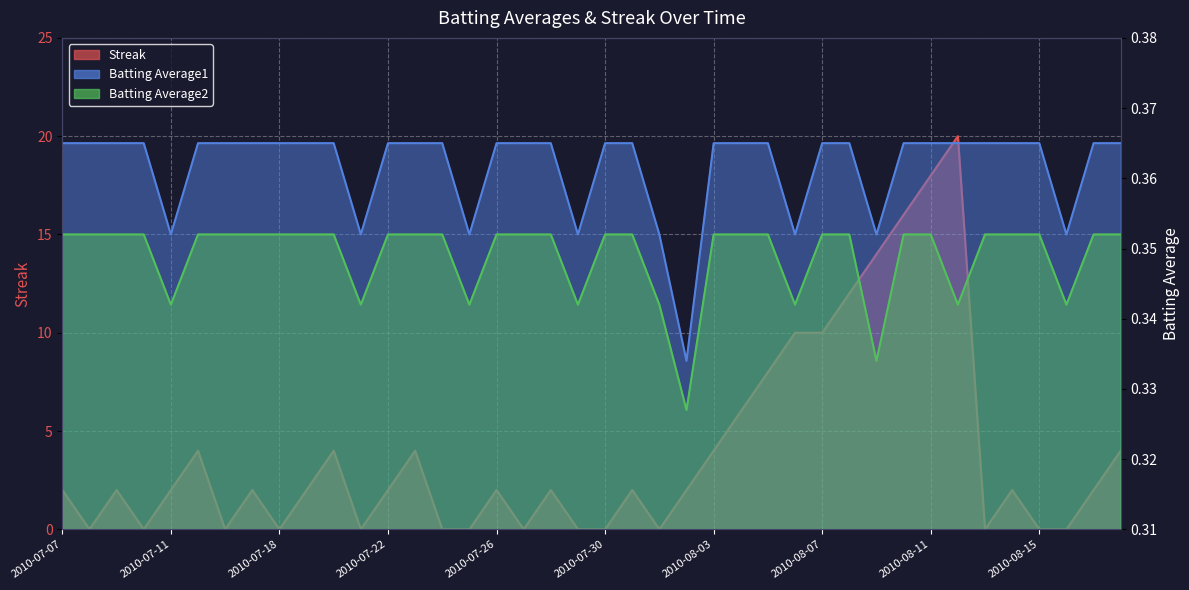

What value does the Streak series have at 2010-07-31?

2.0